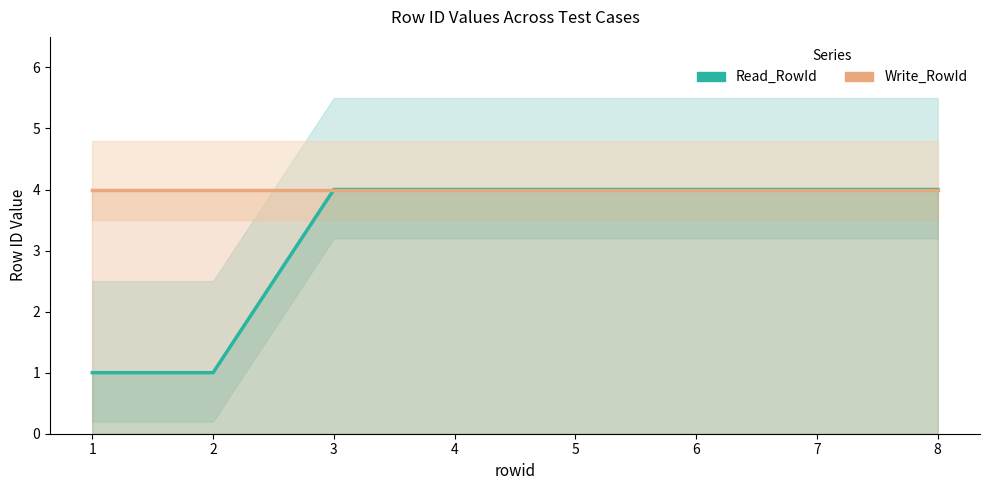

How many series are shown in this chart?

2